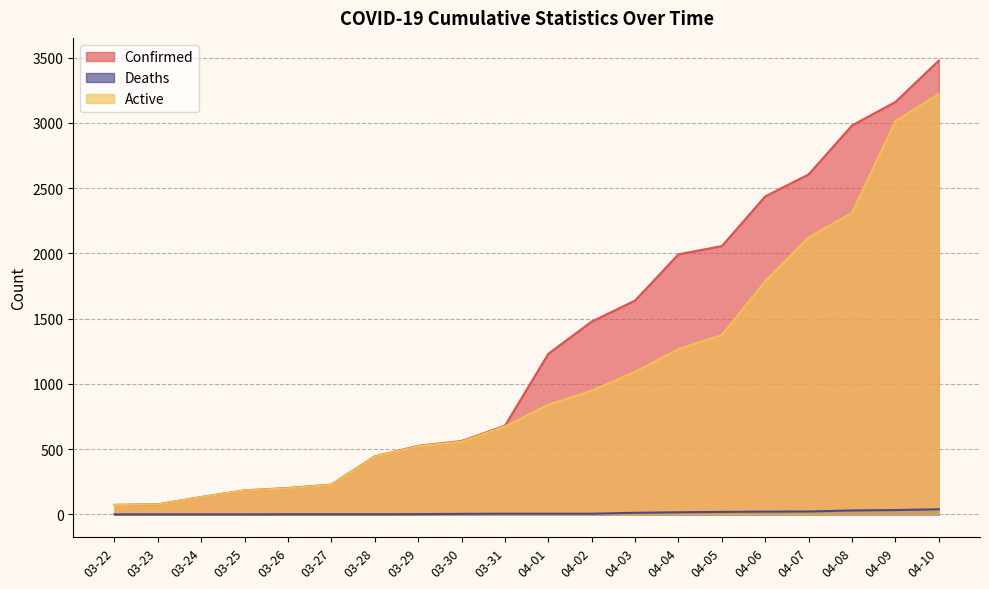

Which category has the highest value across all series?

04-10